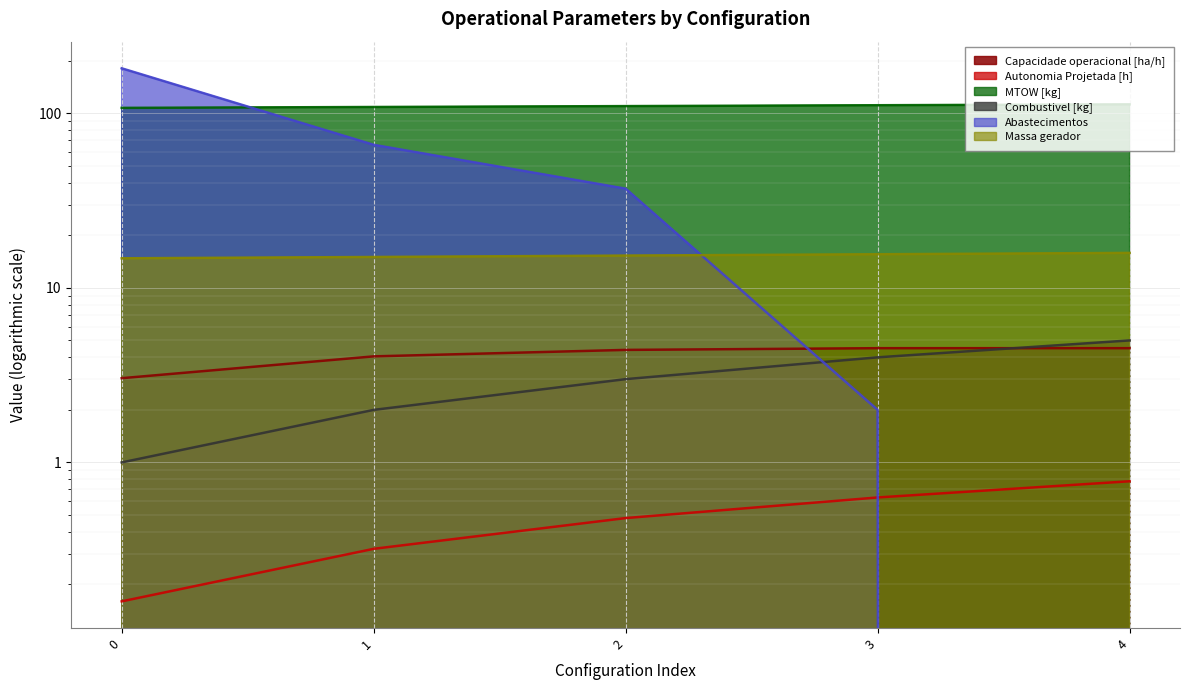

True or false: Autonomia Projetada [h] and Abastecimentos intersect in this chart.

True